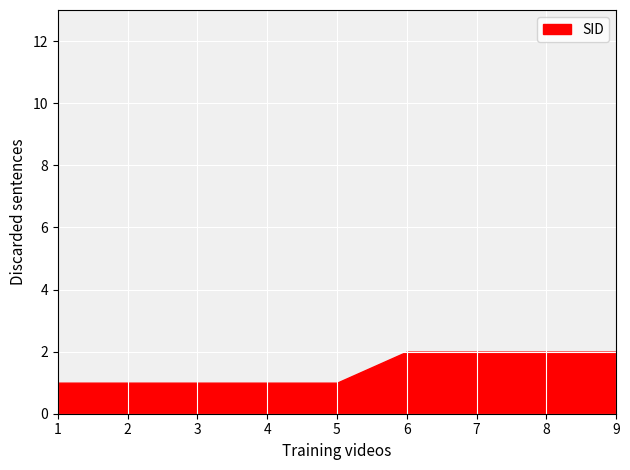

True or false: the data shows 2 at 2.

False